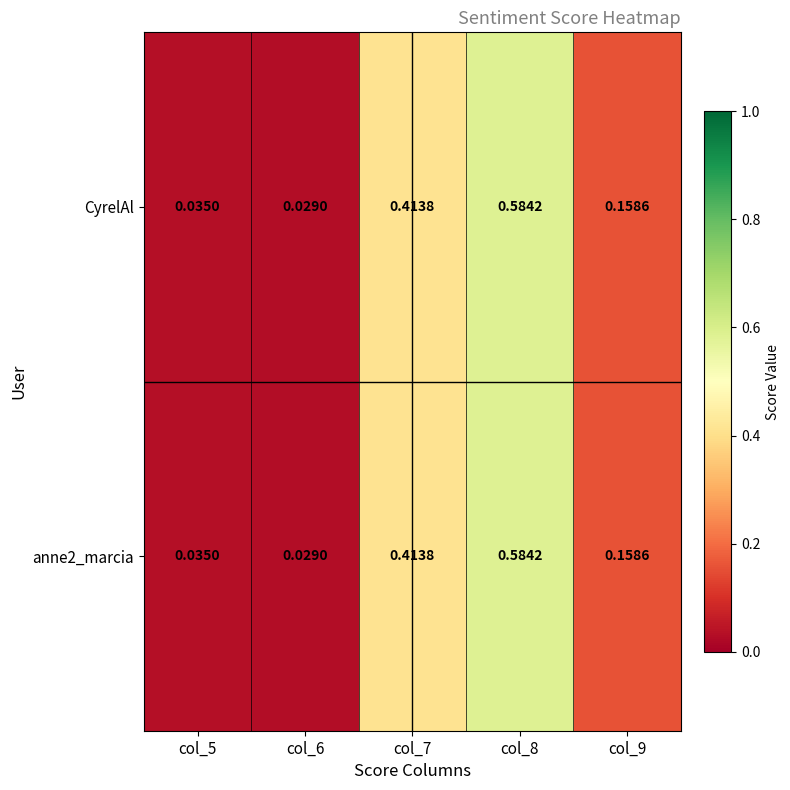

Is the value of CyrelAl at col_8 greater than the value of anne2_marcia at col_9?

Yes